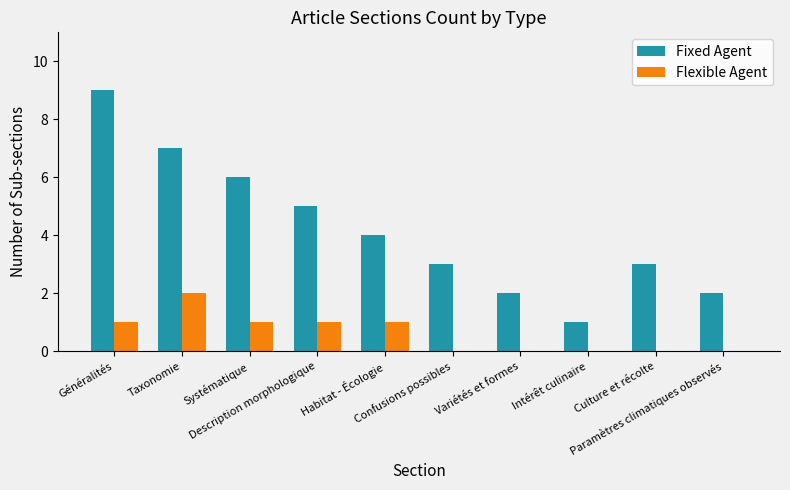

What is the maximum value shown in the chart?

9